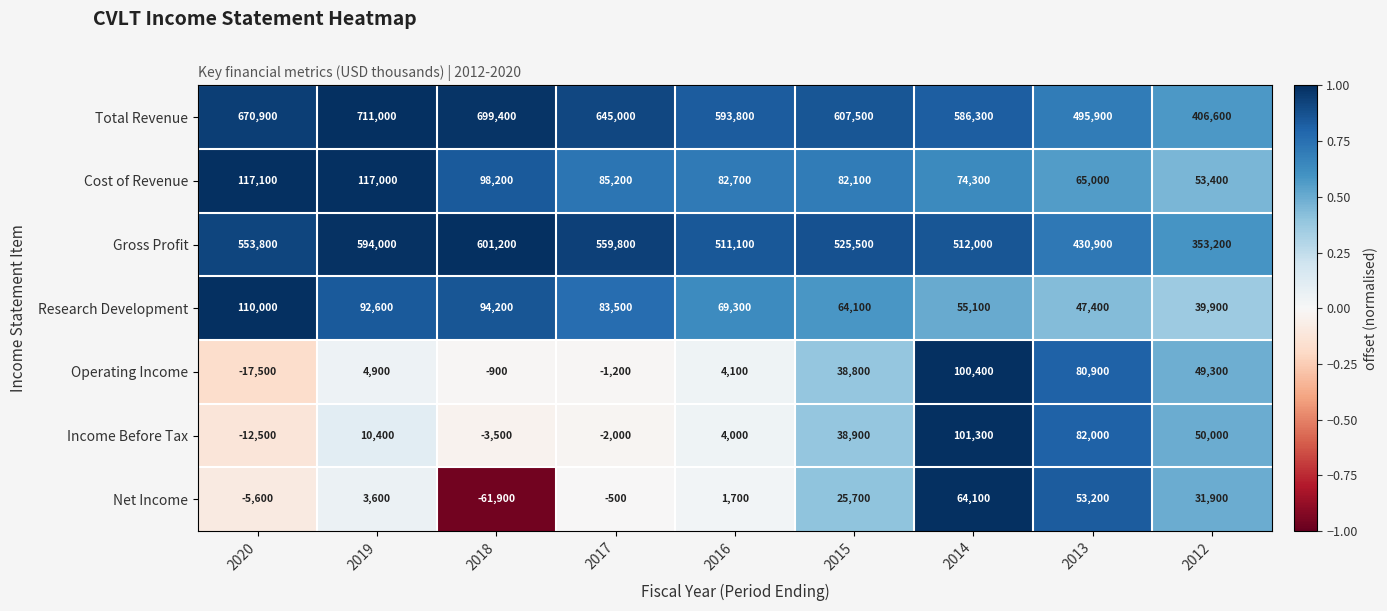

How many series are shown in this chart?

7